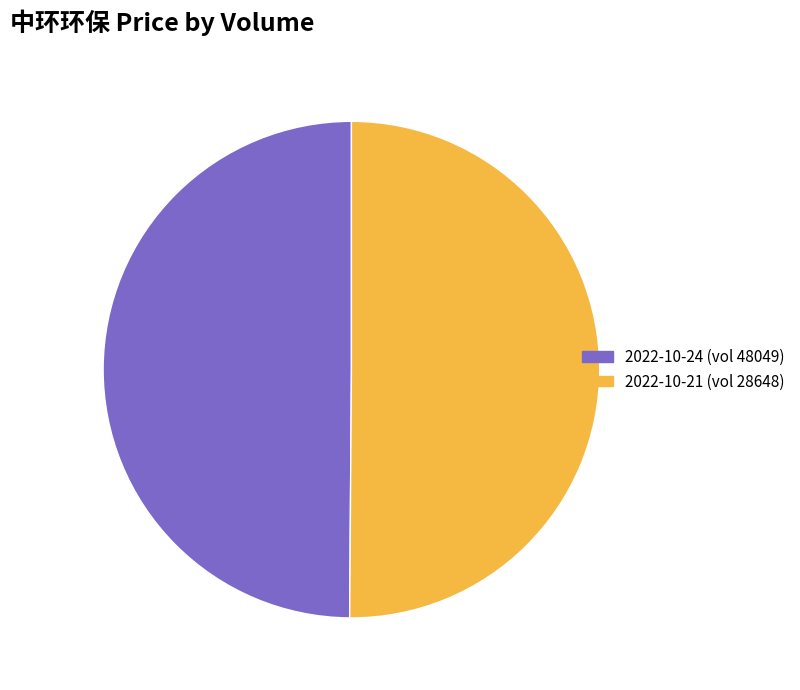

What portion of the pie excludes 2022-10-21 (vol 28648)?

49.9%